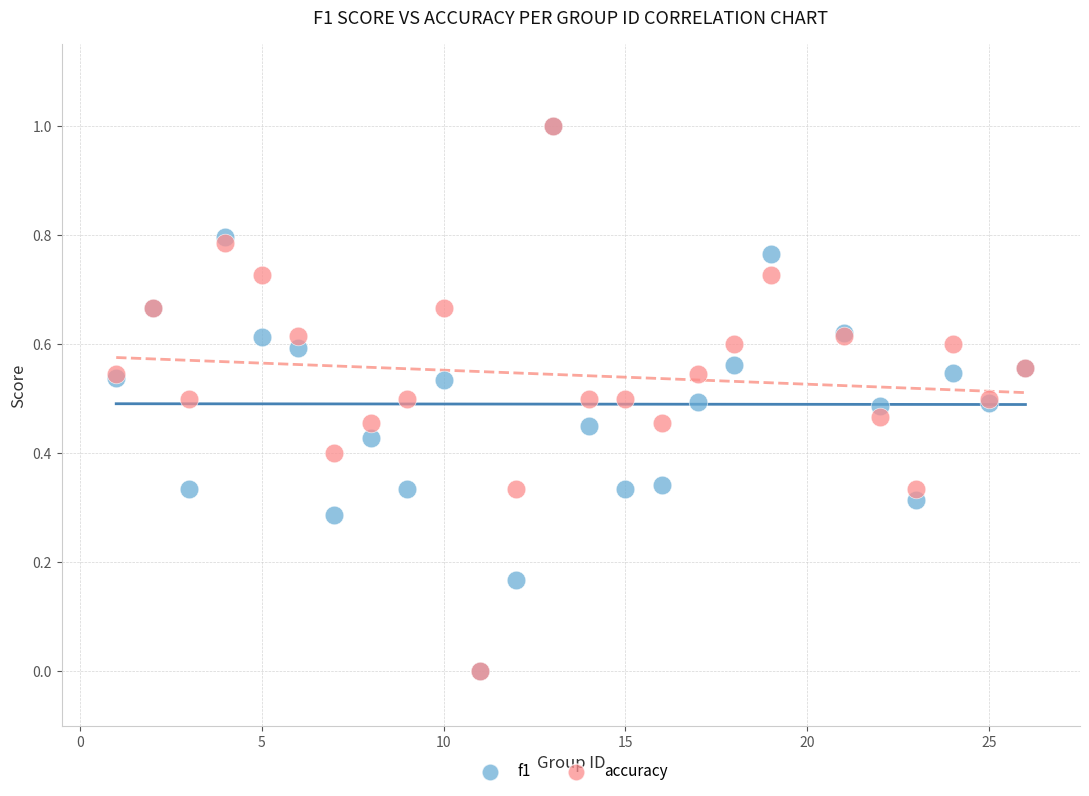

What are all the series names shown in the legend?

f1, accuracy